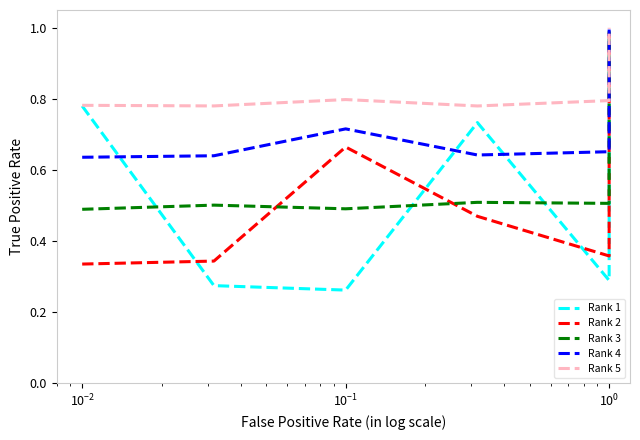

True or false: Rank 4 and Rank 2 cross at least once.

False